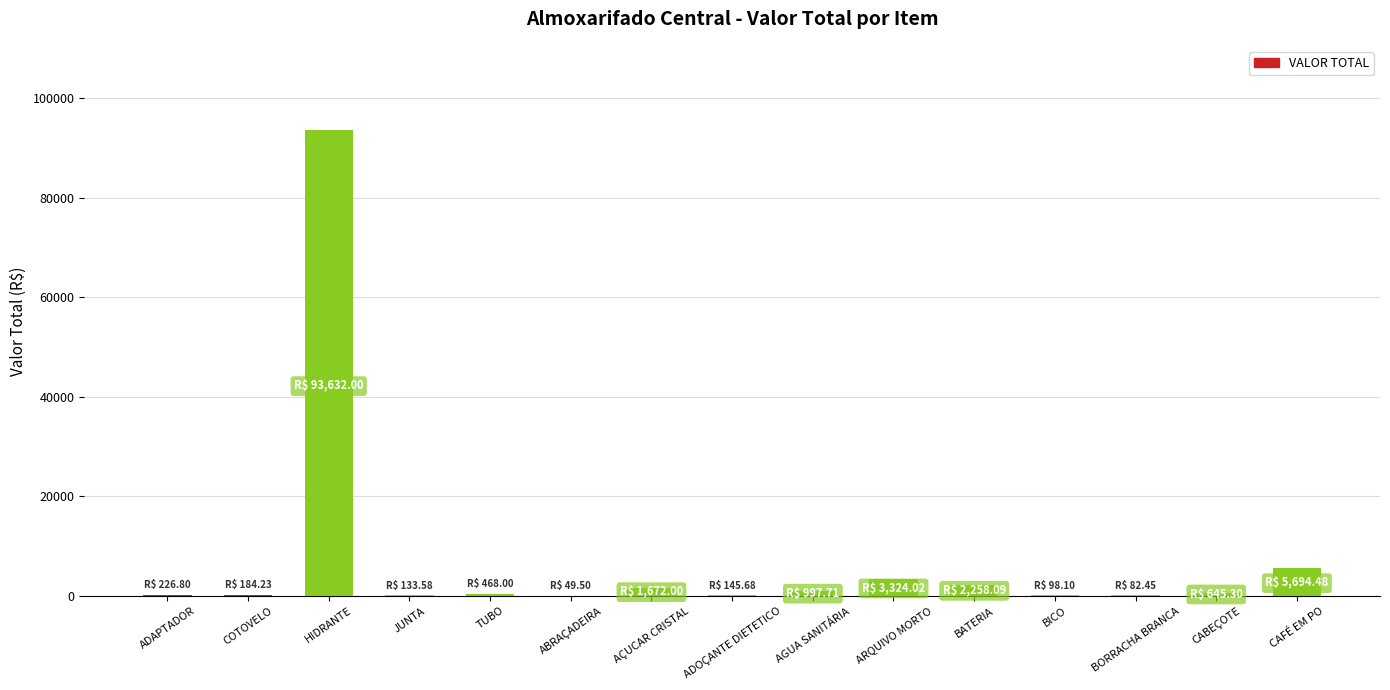

Is it true that the value at BICO is 98.1?

True